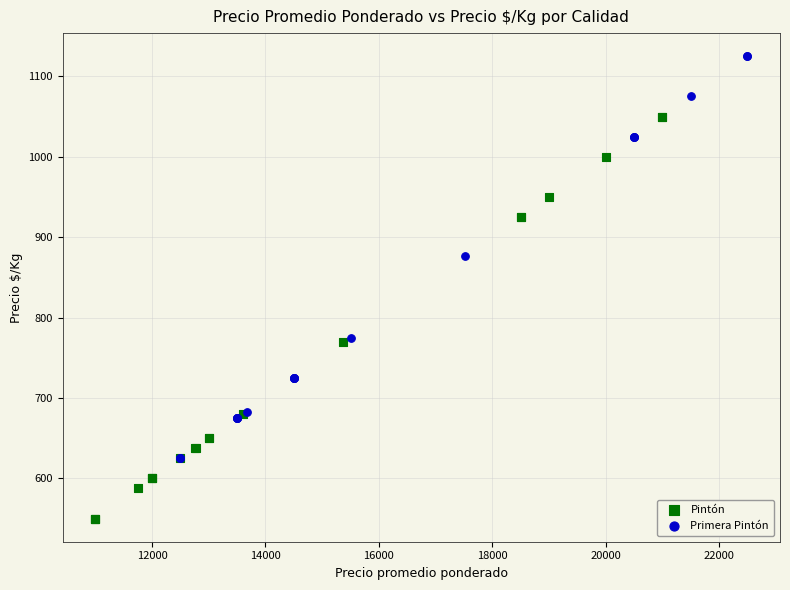

Which series contains the highest Y value?

Primera Pintón